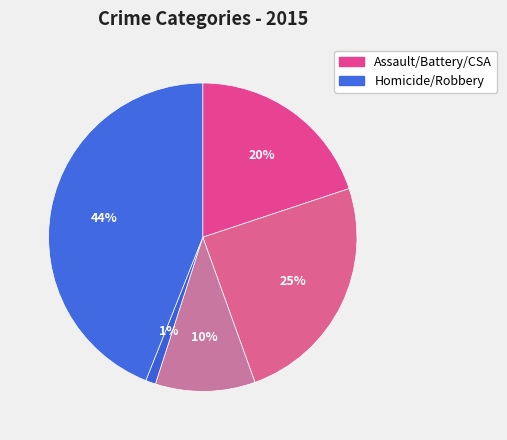

Count the number of slices in the pie.

5